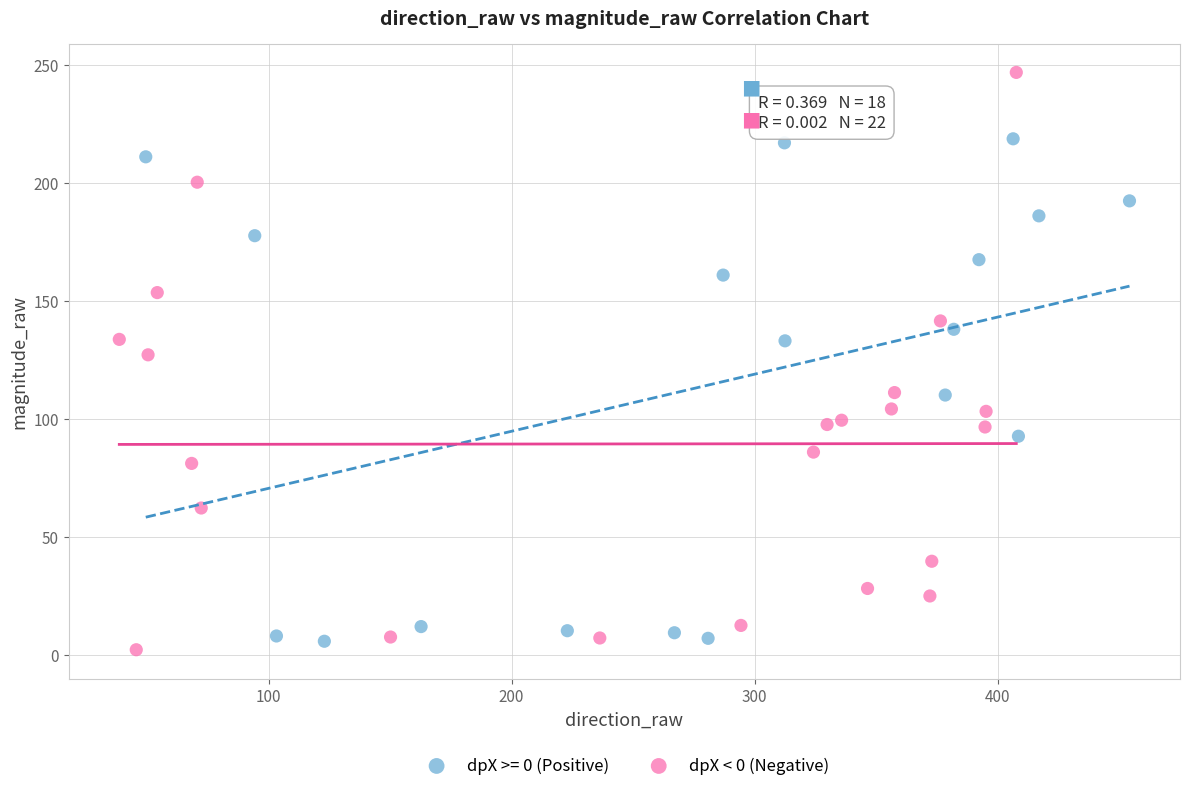

Which series reaches the maximum Y coordinate?

dpX < 0 (Negative)